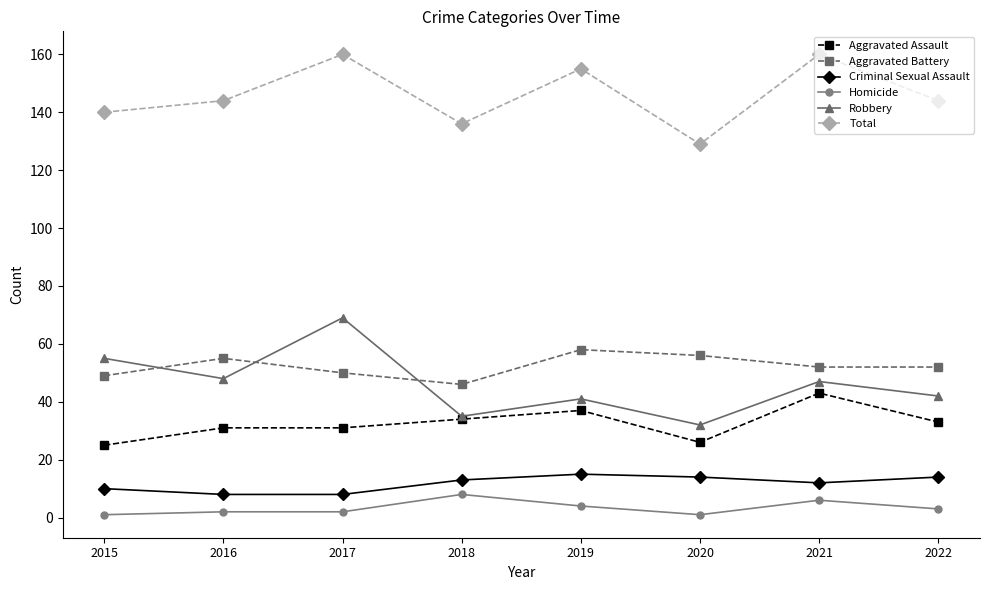

What are all the series names shown in the legend?

Aggravated Assault, Aggravated Battery, Criminal Sexual Assault, Homicide, Robbery, Total